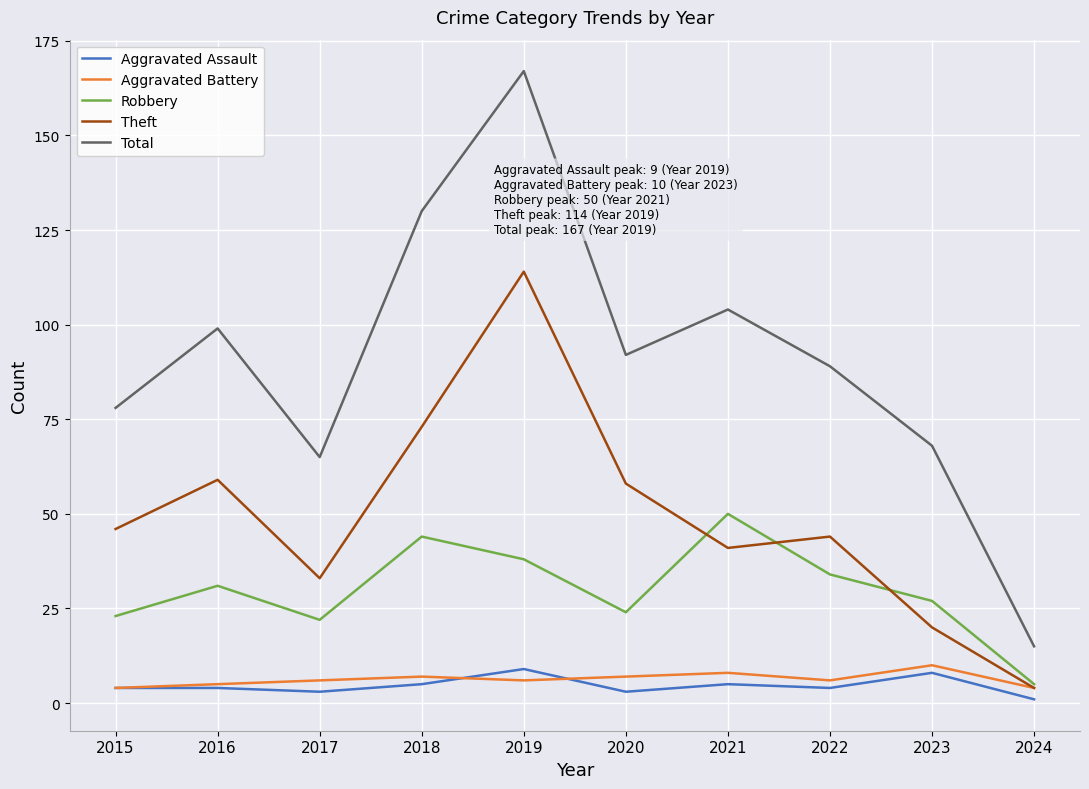

Rank the series at 2021 from lowest to highest value.

Aggravated Assault, Aggravated Battery, Theft, Robbery, Total